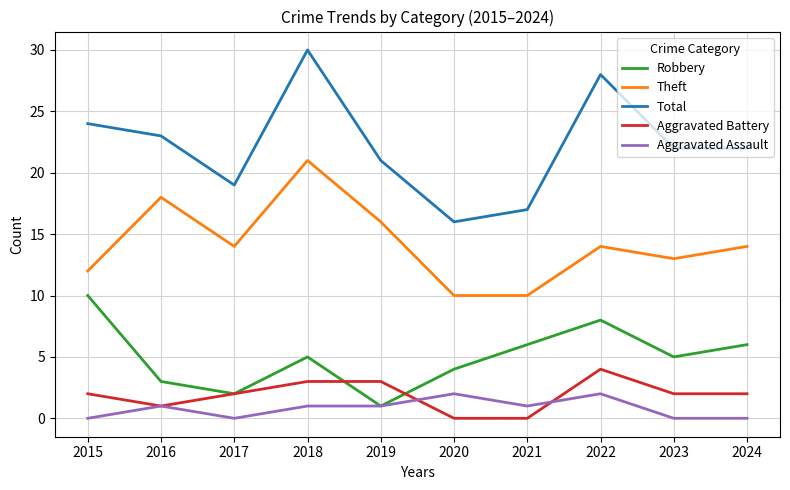

Count the Aggravated Battery values in the range 1 to 3.

7